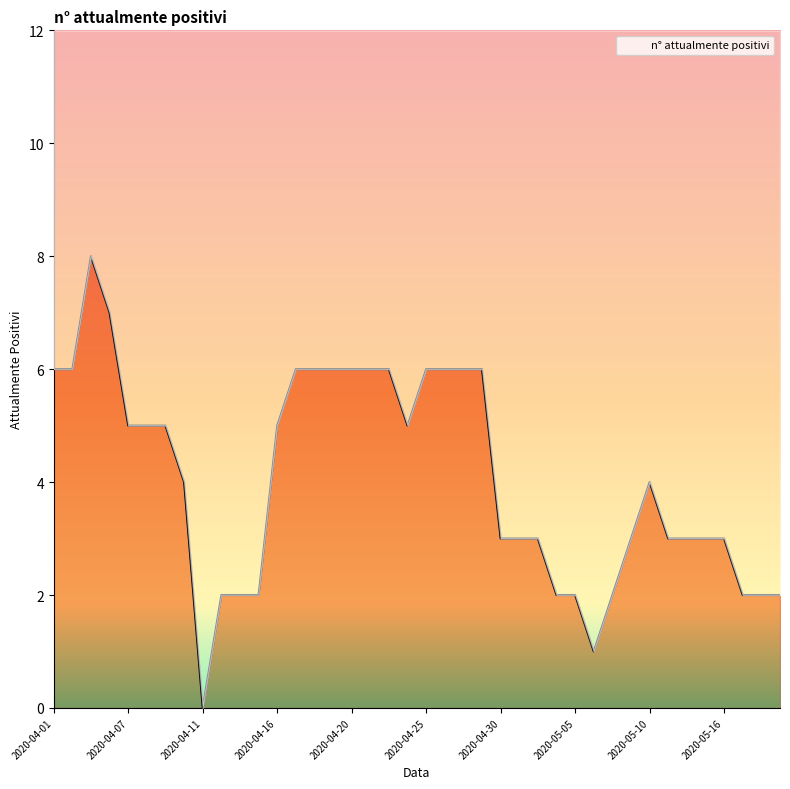

True or false: the data shows 3 at 2020-05-17.

False